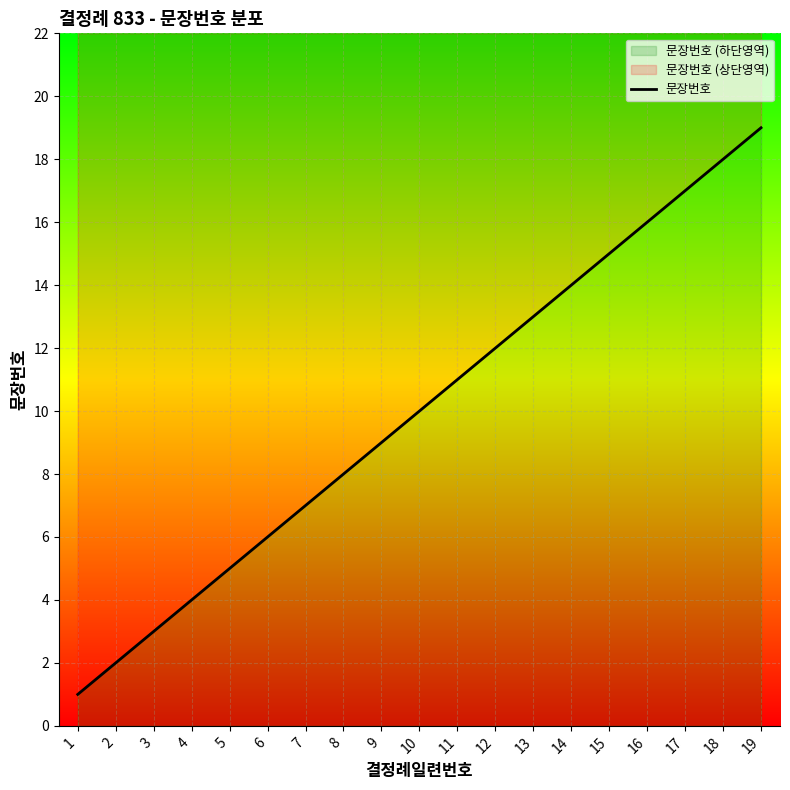

Rank the categories by value from highest to lowest.

19, 18, 17, 16, 15, 14, 13, 12, 11, 10, 9, 8, 7, 6, 5, 4, 3, 2, 1